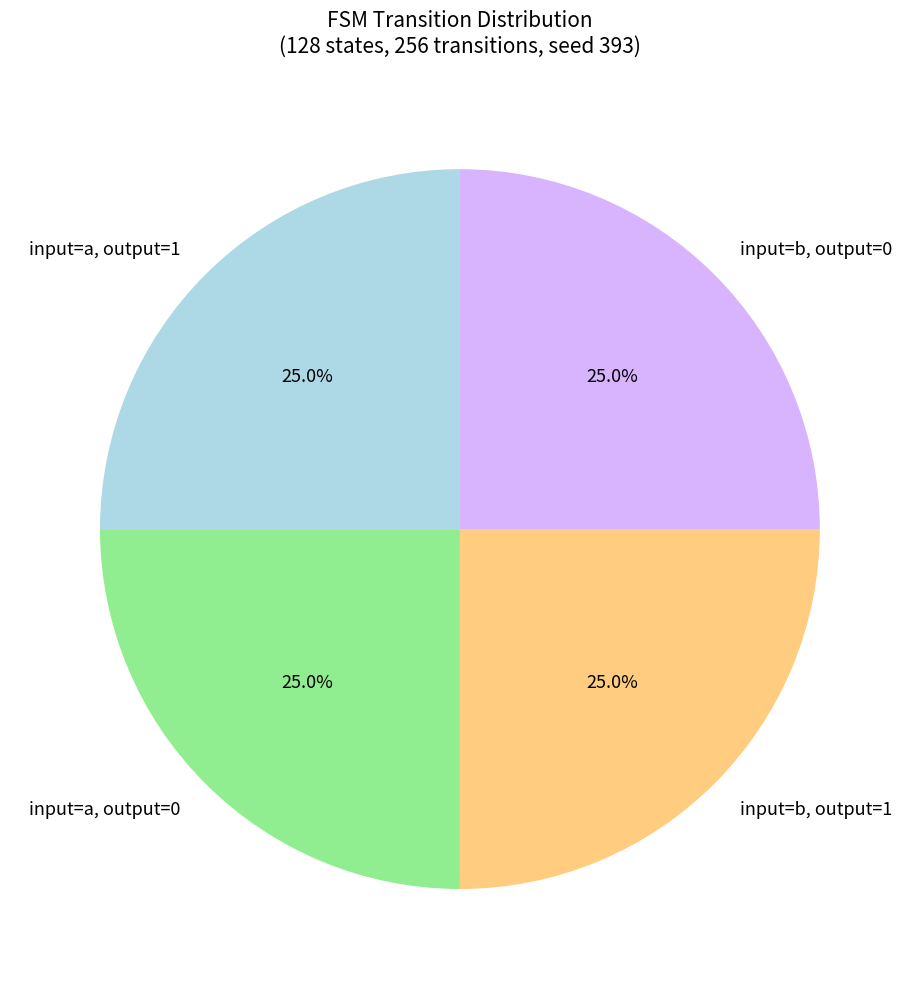

What percentage is NOT represented by input=b, output=0?

75.0%